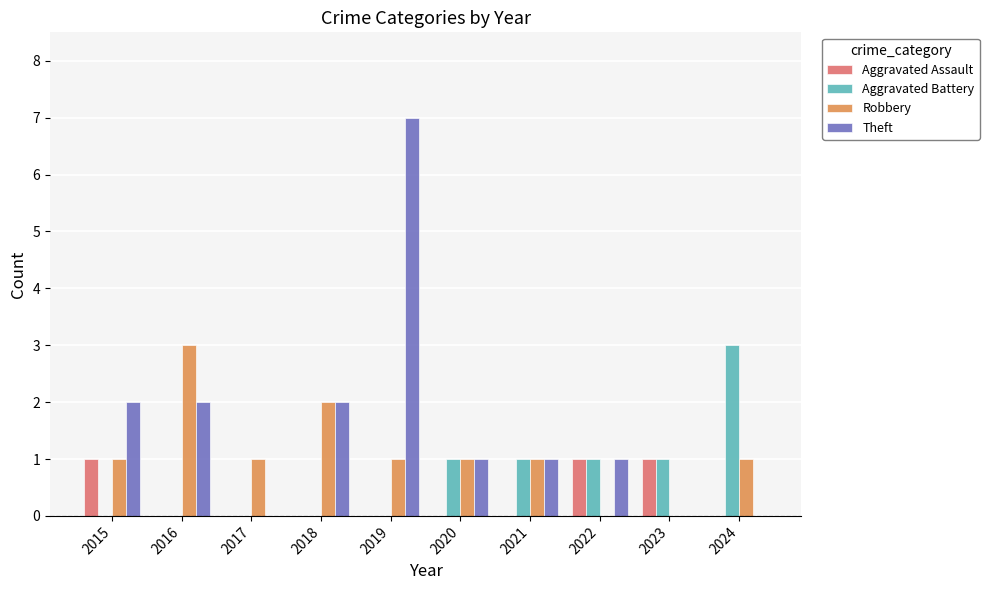

How many series are shown in this chart?

4